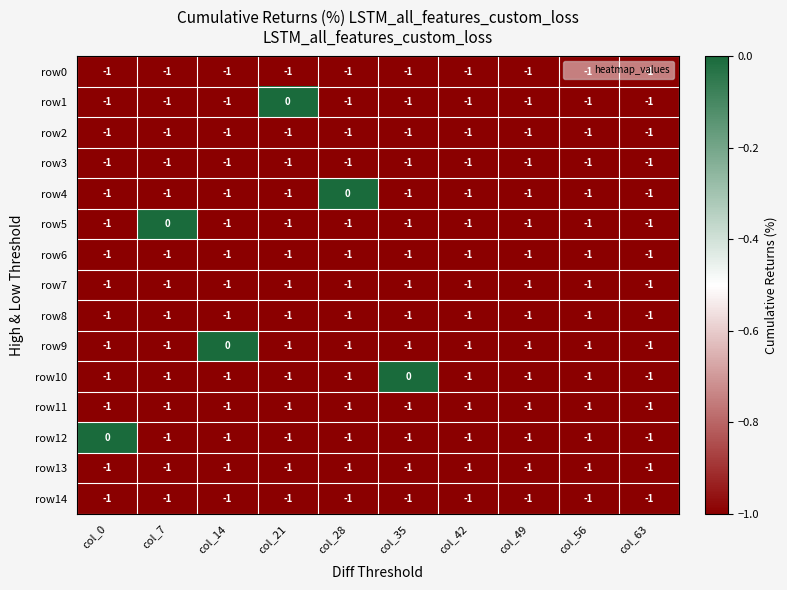

What is the total value across all series at col_0?

-14